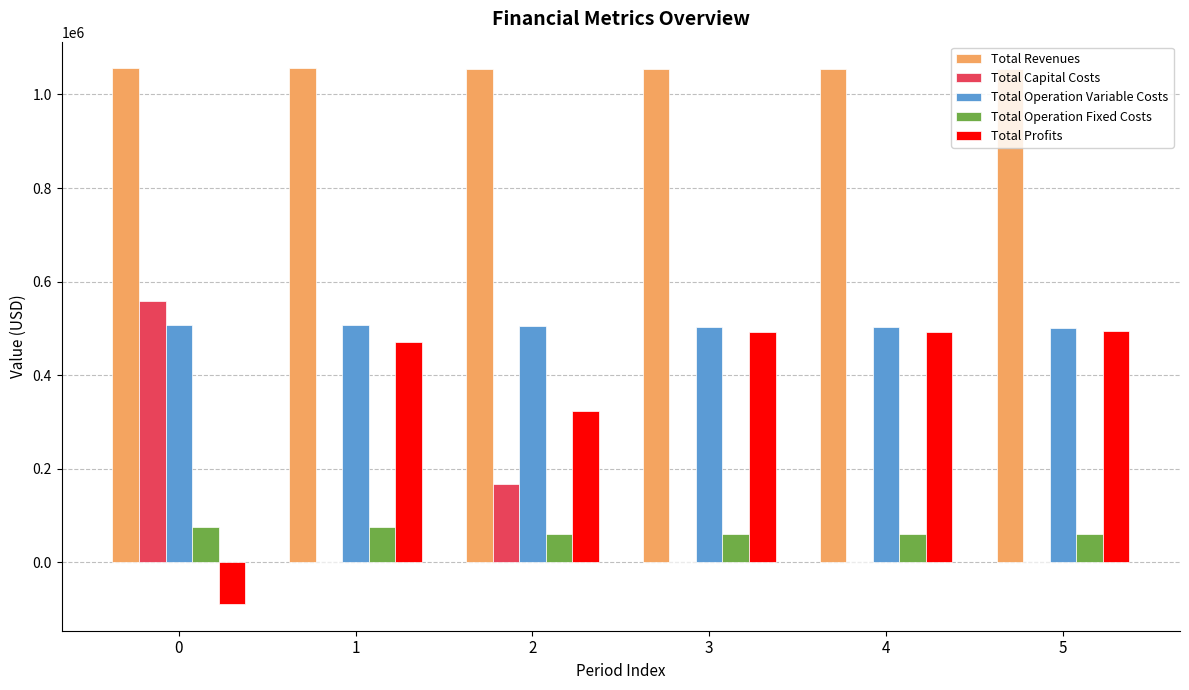

The value of Total Operation Variable Costs at 3 is 263405.7. True or false?

False